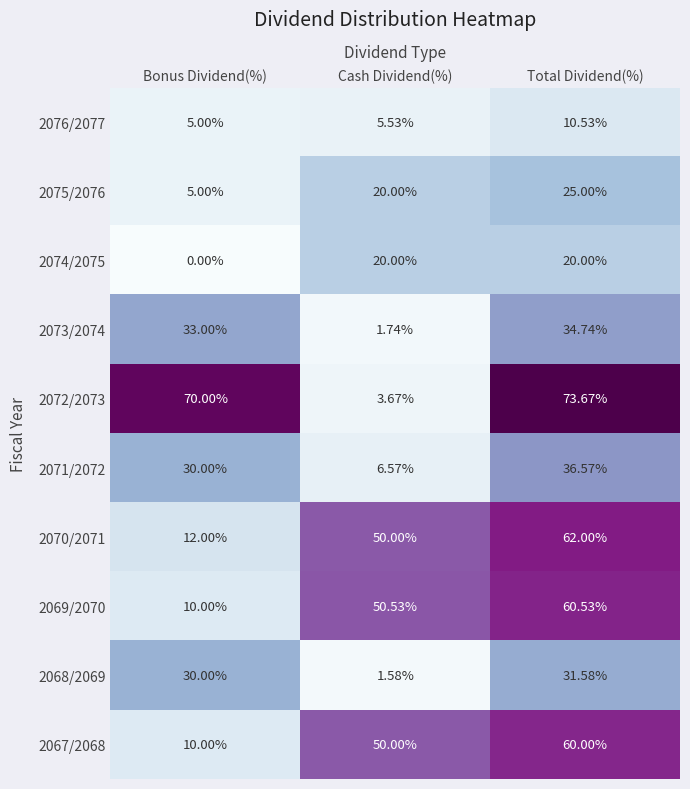

At which label does 2069/2070 first exceed 50?

Cash Dividend(%)